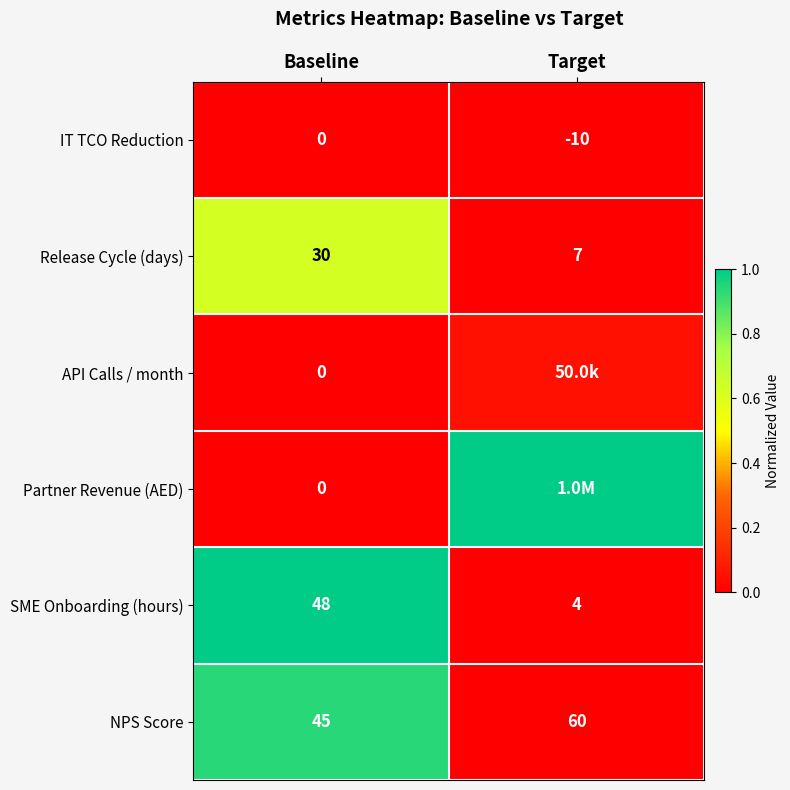

Is it true that SME Onboarding (hours) equals 1.5 at Baseline?

False